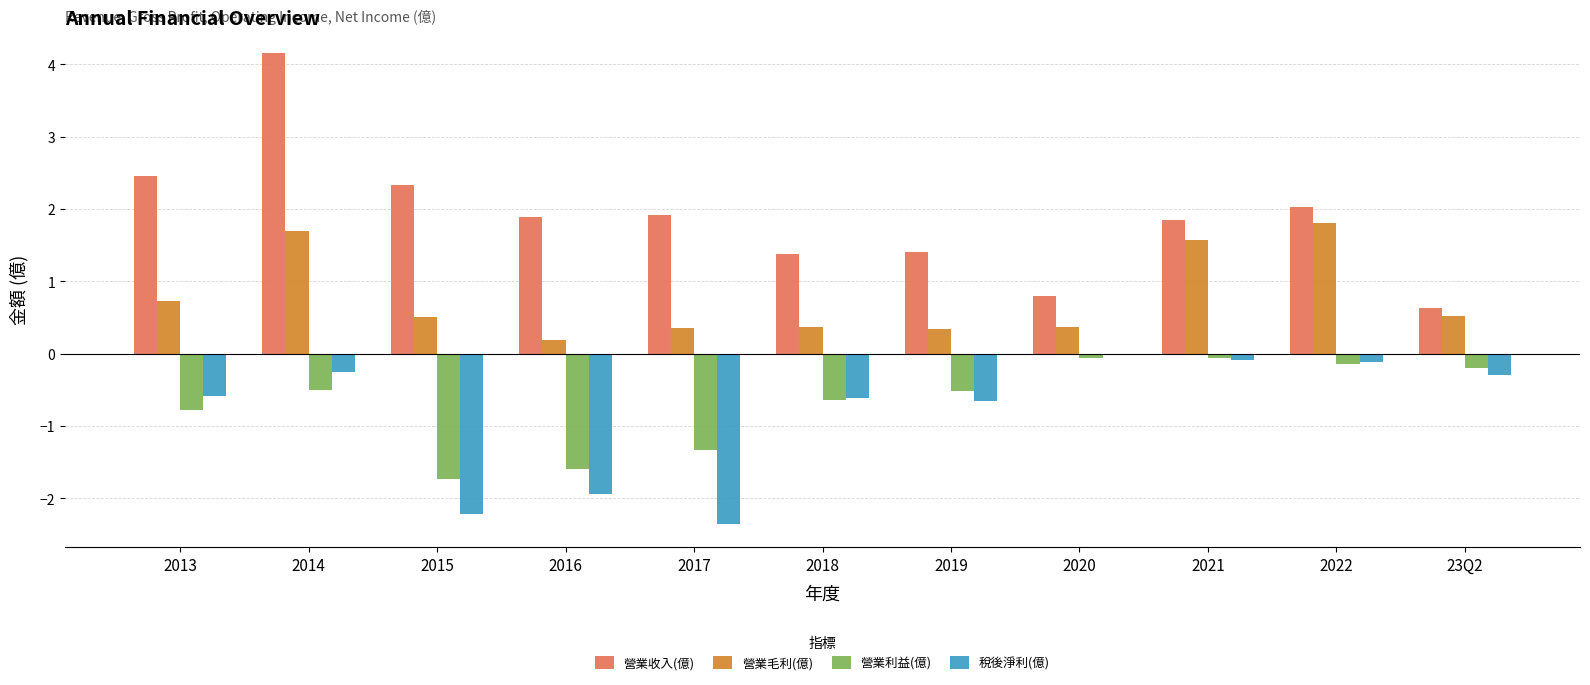

Which label corresponds to the largest value in the chart?

2014